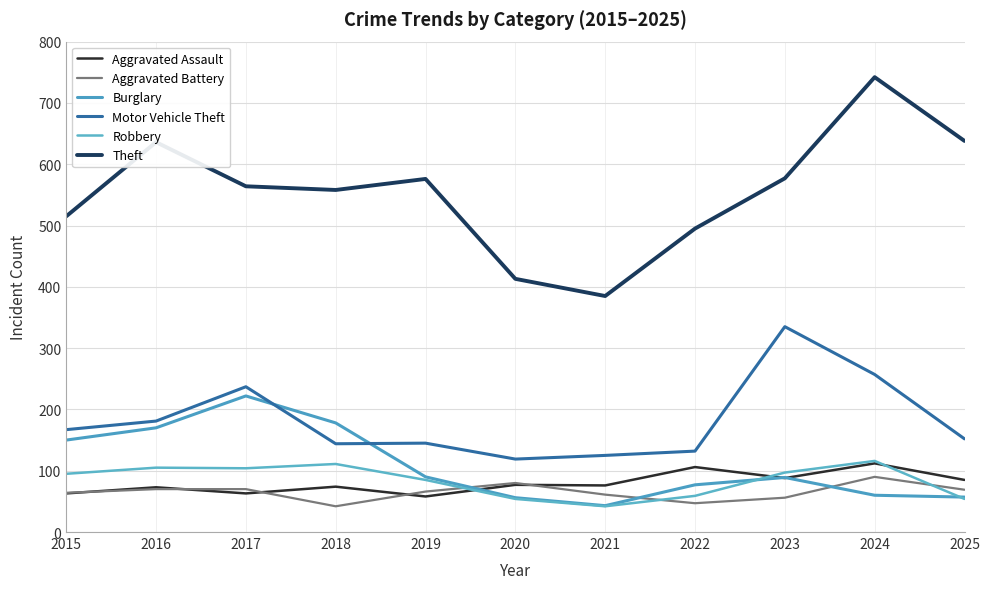

After their last crossing, which series has the higher values: Robbery or Aggravated Battery?

Aggravated Battery